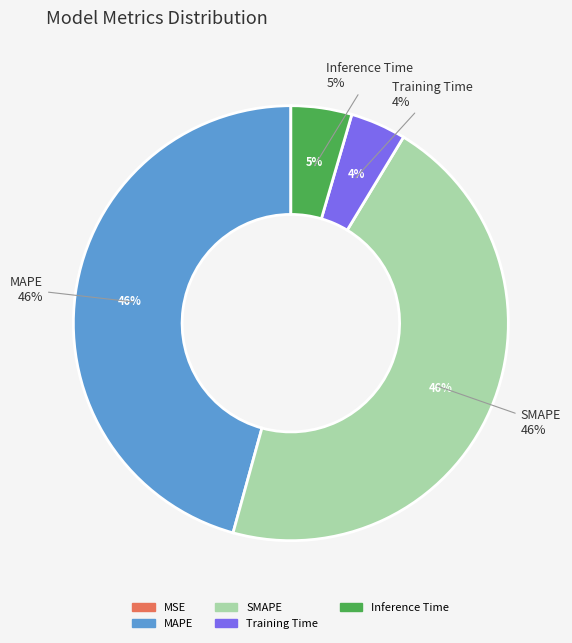

Between MAPE and Training Time, which is larger?

MAPE